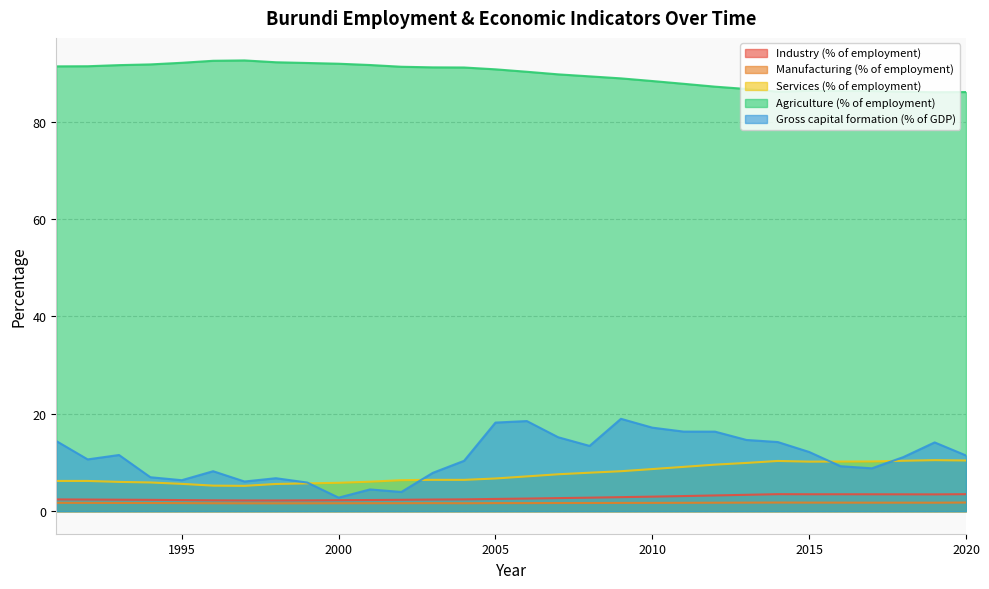

True or false: Gross capital formation (% of GDP) and Manufacturing (% of employment) cross at least once.

False